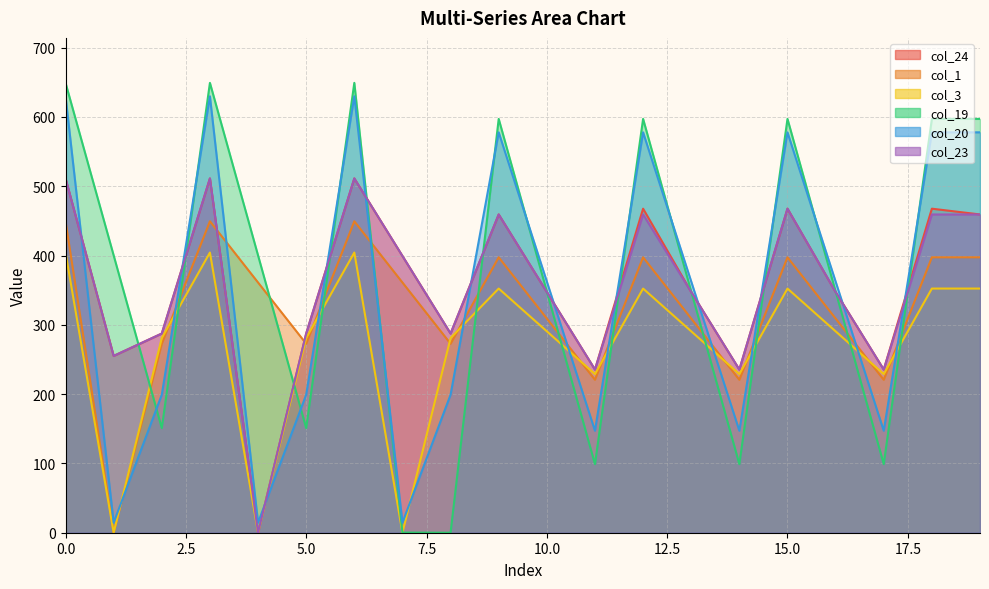

What is the sum of all col_20 values?

6948.9